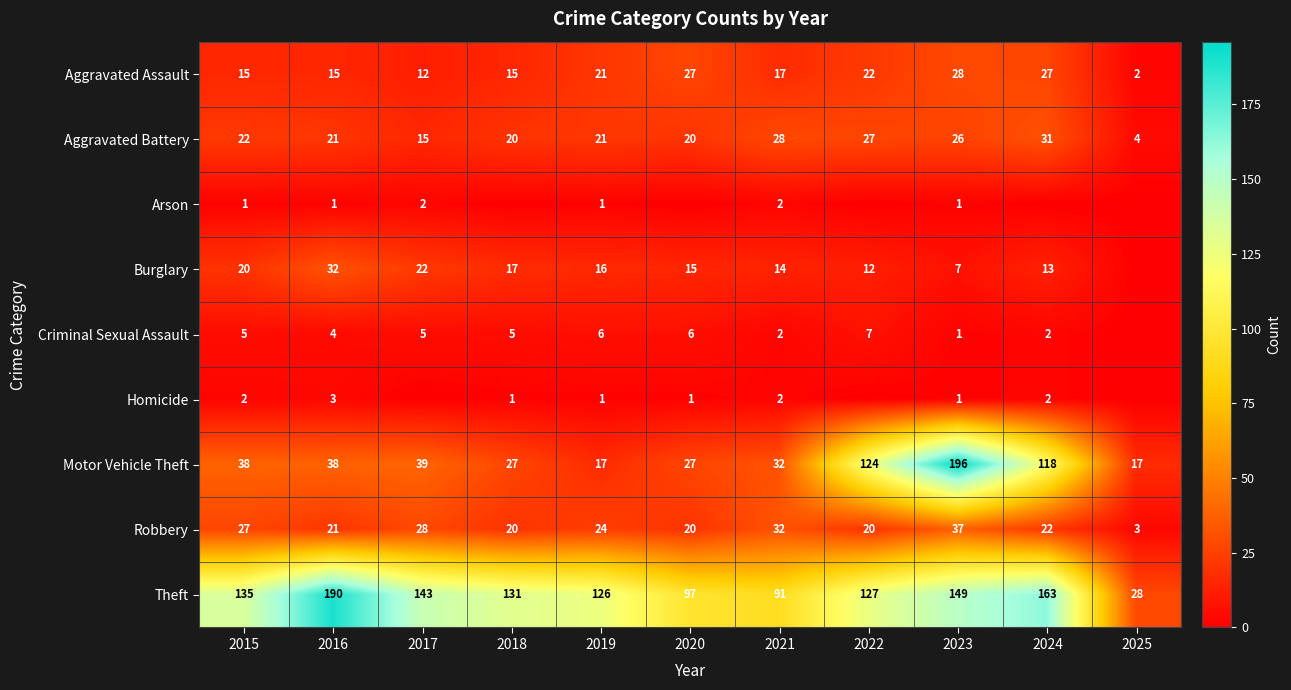

Rank the categories by Theft value from highest to lowest.

2016, 2024, 2023, 2017, 2015, 2018, 2022, 2019, 2020, 2021, 2025